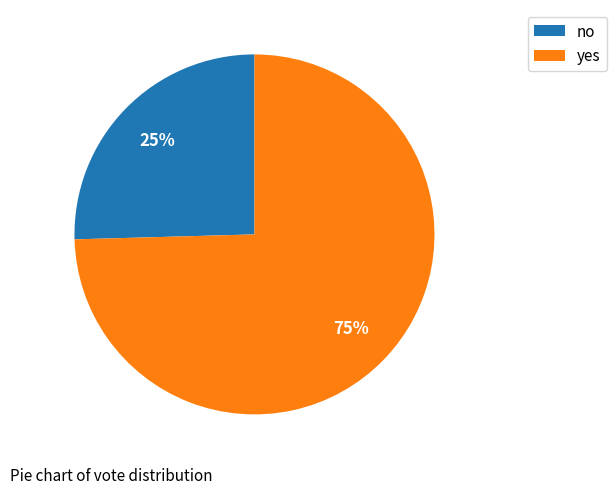

Rank the categories by value from highest to lowest.

yes, no